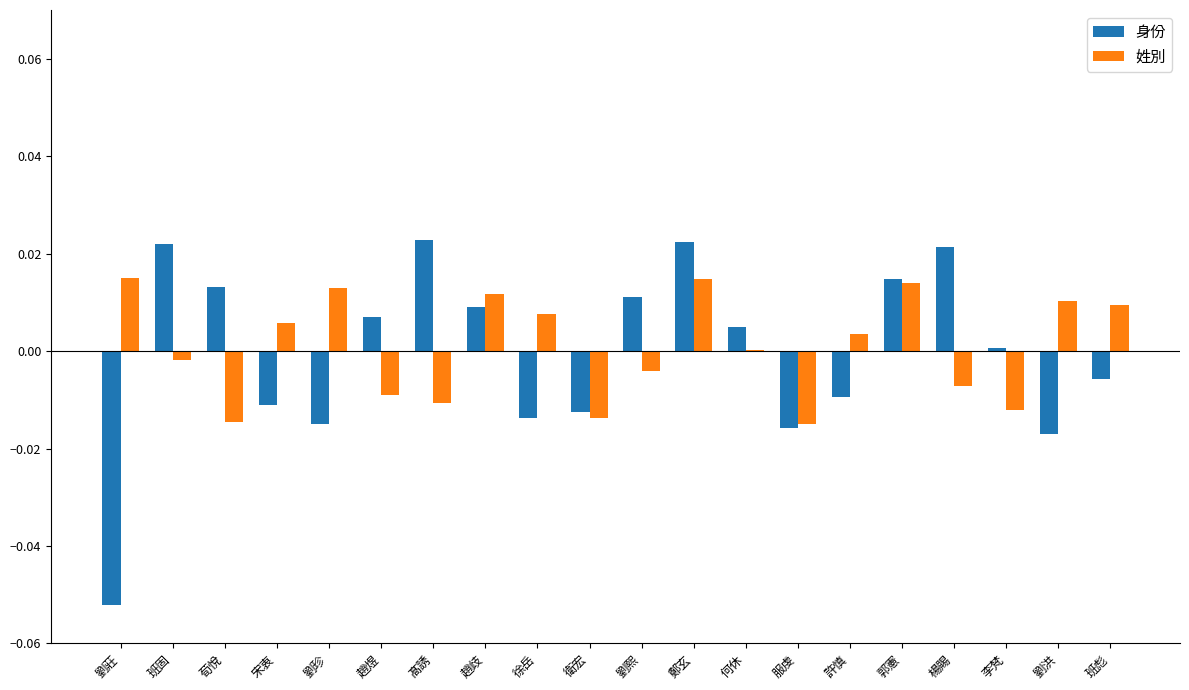

The 身份 series shows -0.0 at 宋衷. True or false?

True